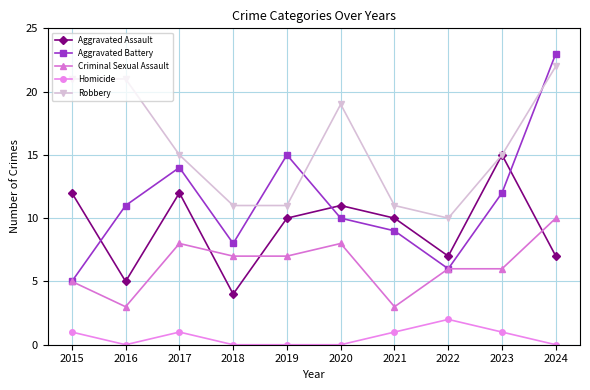

The value of Criminal Sexual Assault at 2024 is 15. True or false?

False